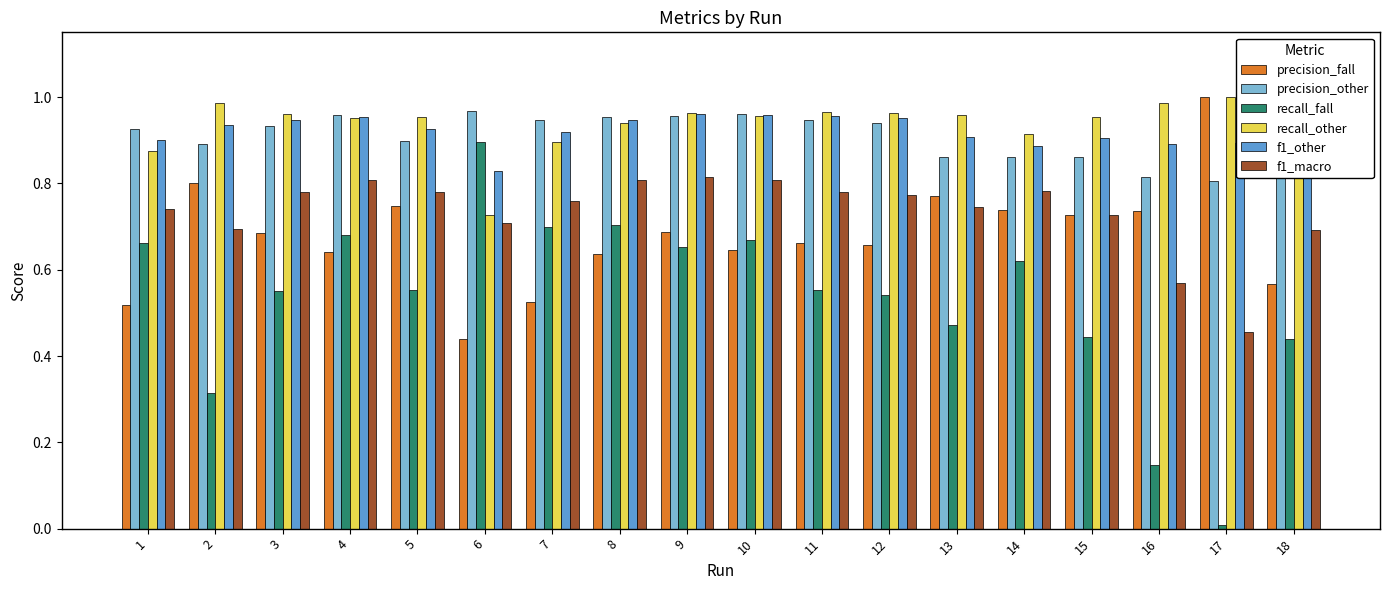

Which series has the widest spread of values?

recall_fall